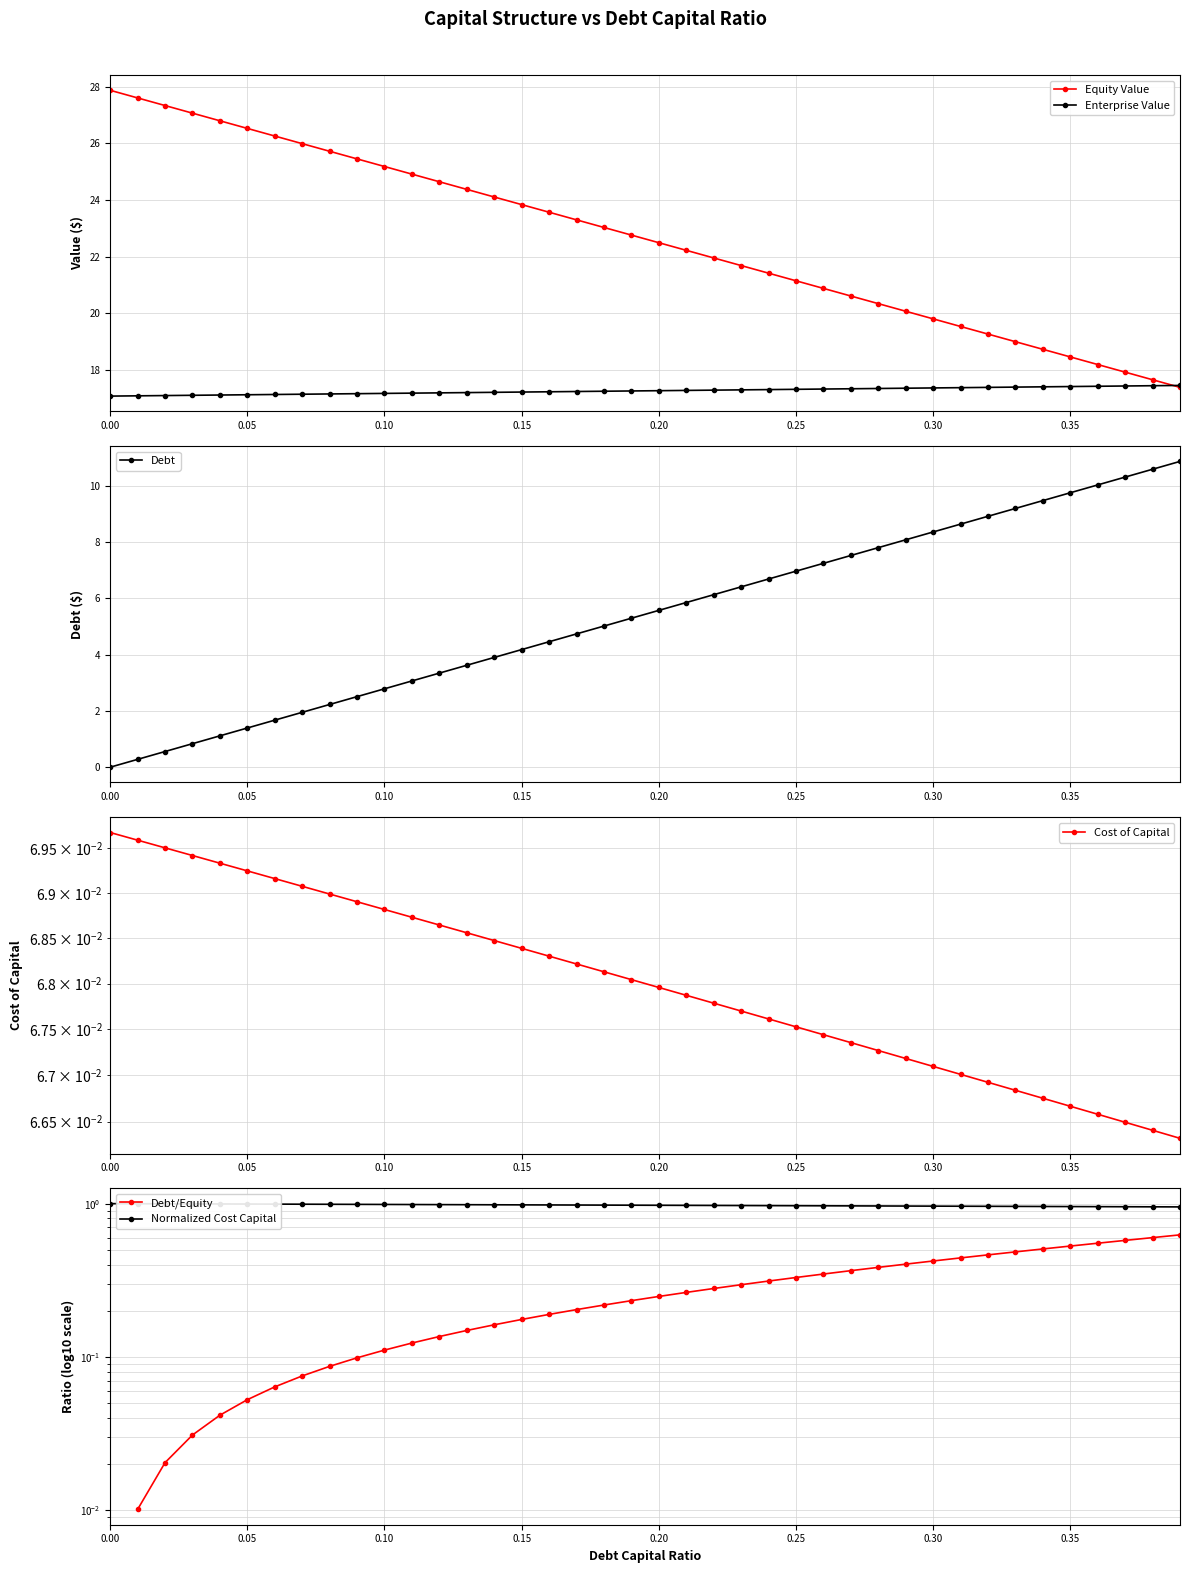

The Enterprise Value series shows 17.3 at 0.25. True or false?

True